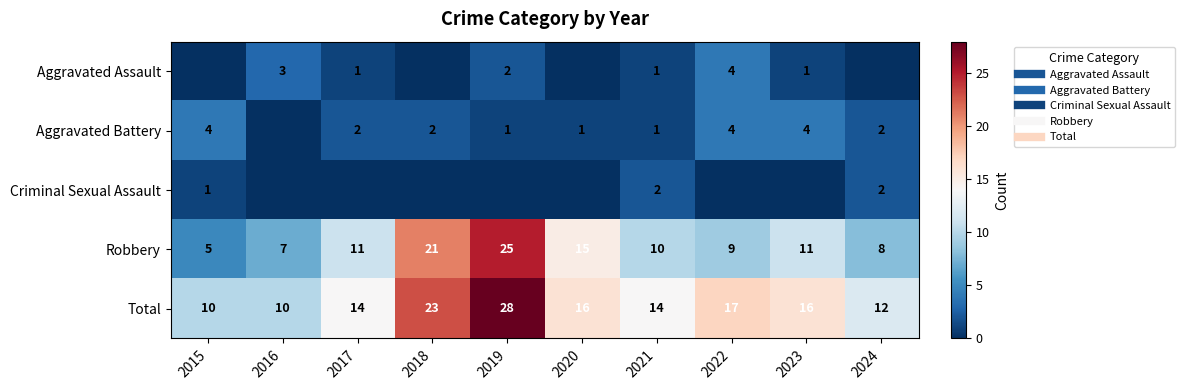

At which category does the chart reach its peak across all series?

2019